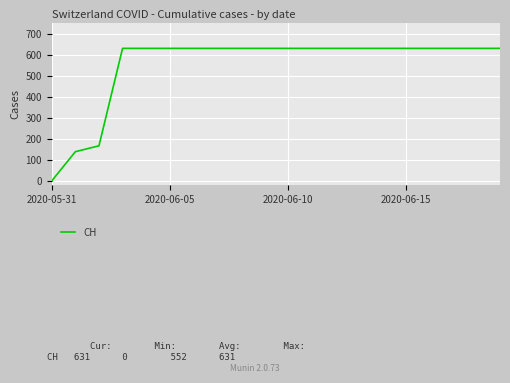

What is the difference between the maximum and minimum values?

631